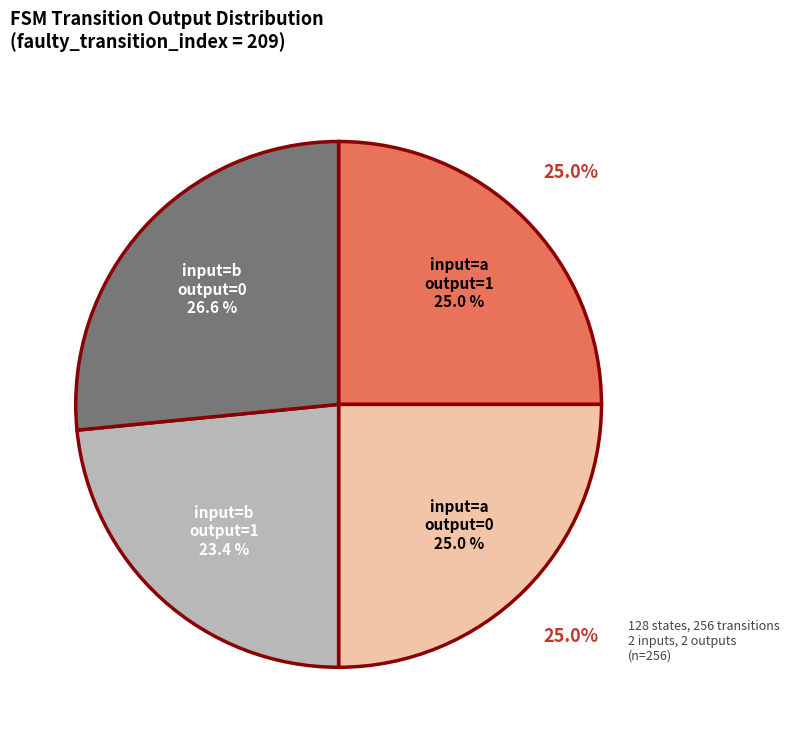

Does output=0 (b) represent more than half of the total?

No